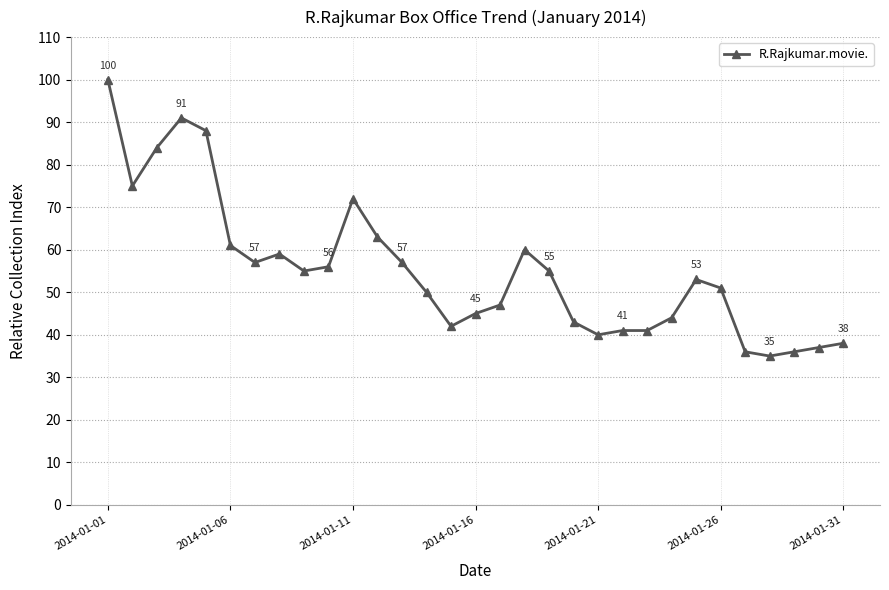

What is the value of the 5th point from the left?

88